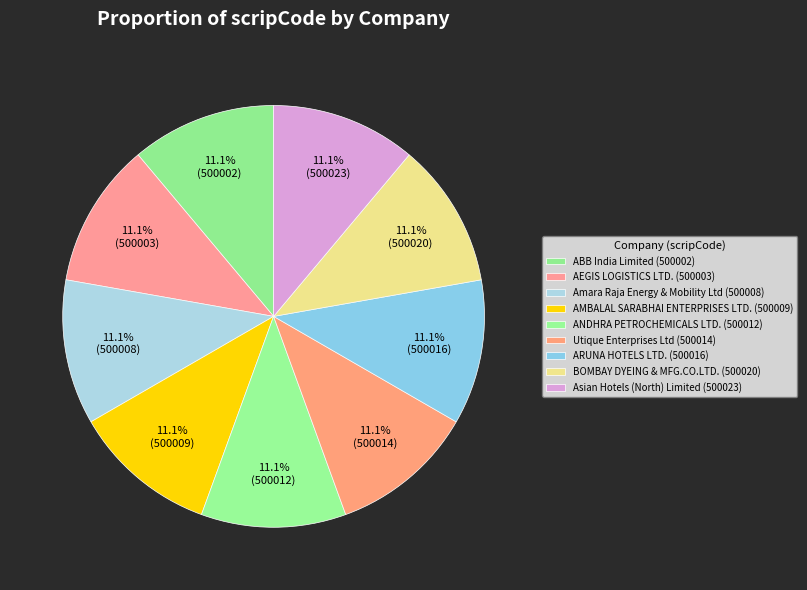

What portion of the pie excludes Amara Raja Energy & Mobility Ltd?

88.9%